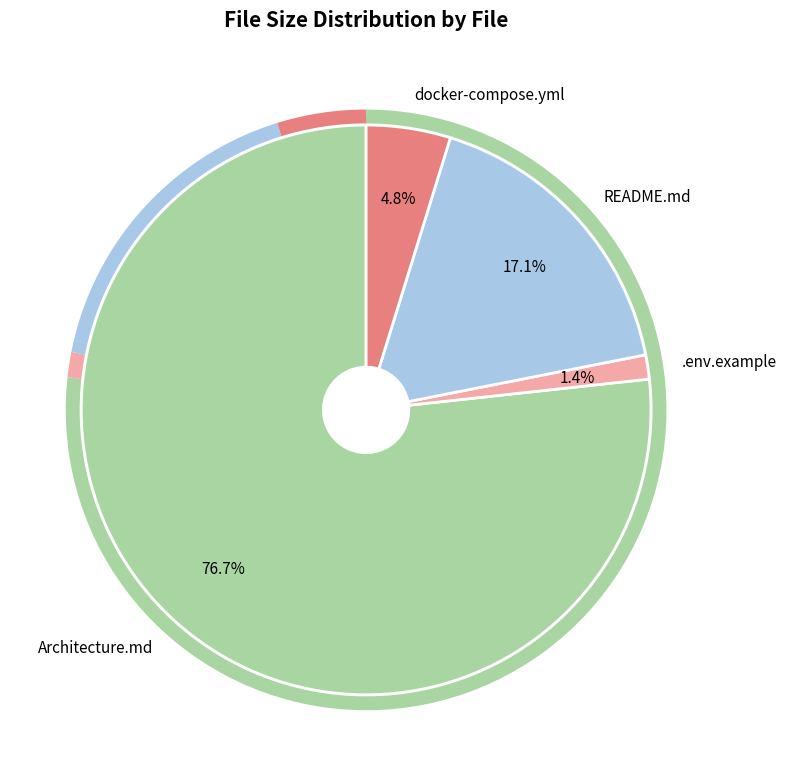

Is it true that cms/.env.example is 8% of the pie?

False